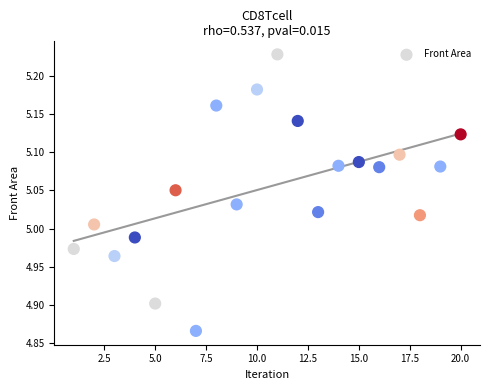

What is the range of X values (max minus min)?

19.0